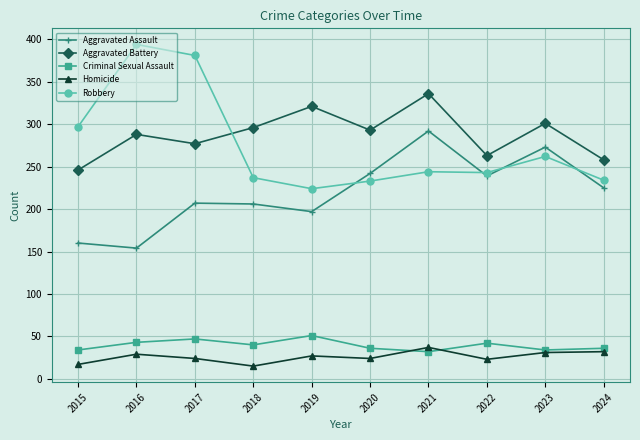

What is the average value of the Criminal Sexual Assault series?

40